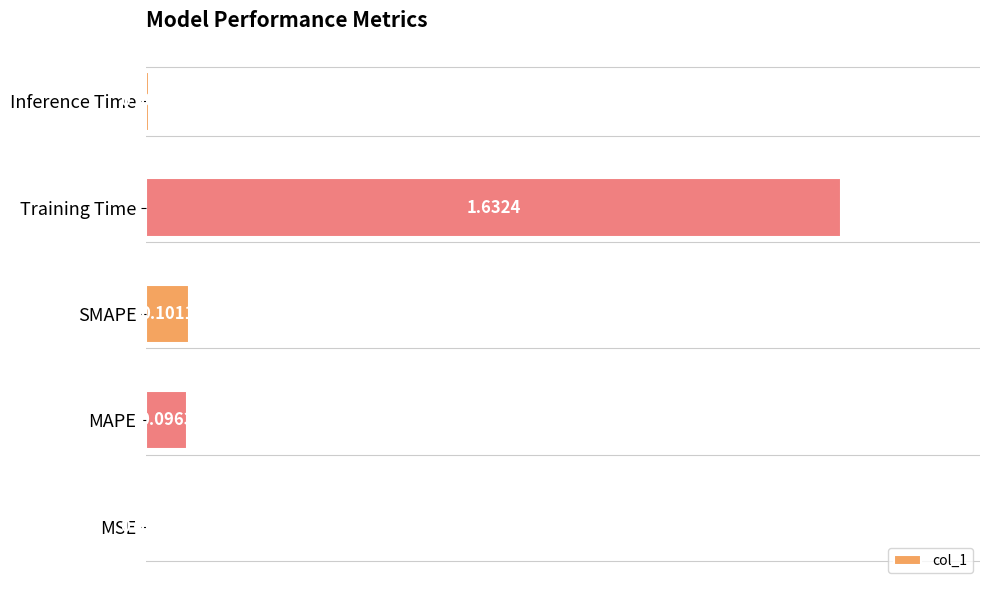

What is the change in value from MSE to Training Time?

+1.6